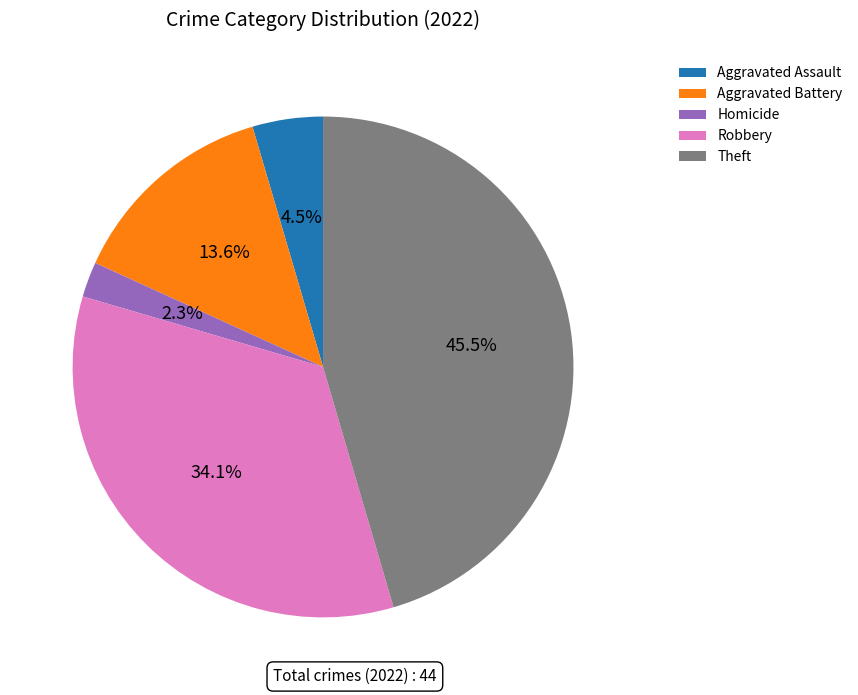

Rank the categories by value from highest to lowest.

Theft, Robbery, Aggravated Battery, Aggravated Assault, Homicide